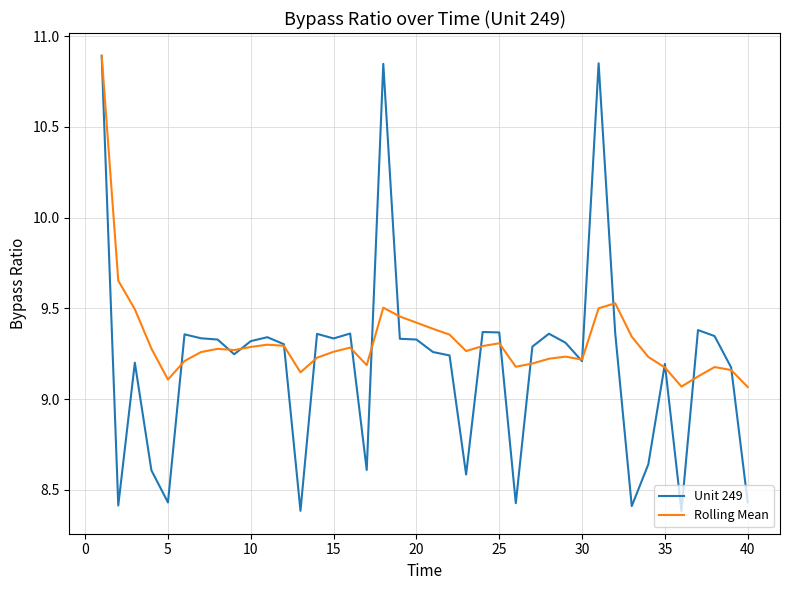

What are all the series names shown in the legend?

Unit 249, Rolling Mean